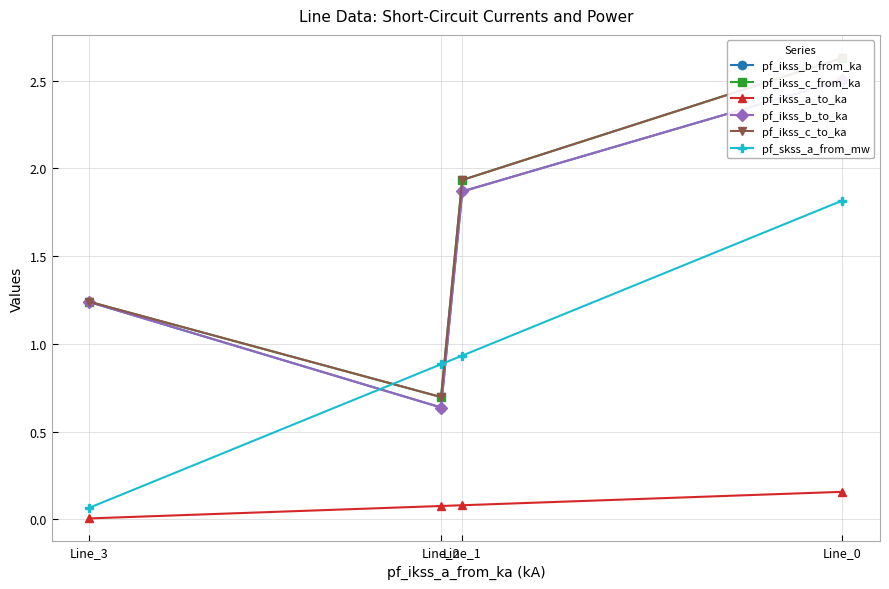

True or false: pf_ikss_b_to_ka and pf_ikss_b_from_ka cross at least once.

False